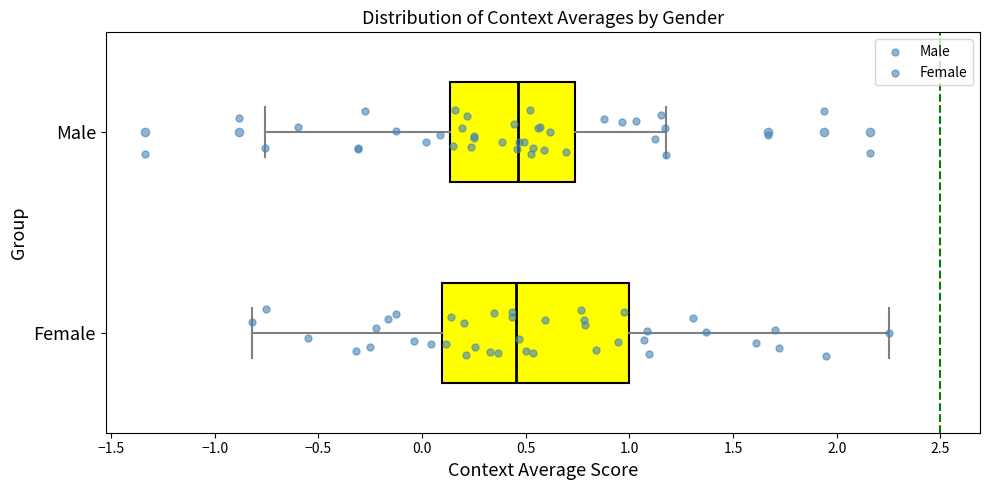

Reading bottom to top, transcribe this box plot: for each box, give where its median line is, the range the box spans, and where its two whiskers end, as read against the x-axis. The values are not printed on the chart, so give them approximately, as read against the axis.

Female: median 0.45, box 0.10 to 1.00, whiskers -0.80 to 2.25
Male: median 0.45, box 0.15 to 0.75, whiskers -0.75 to 1.20